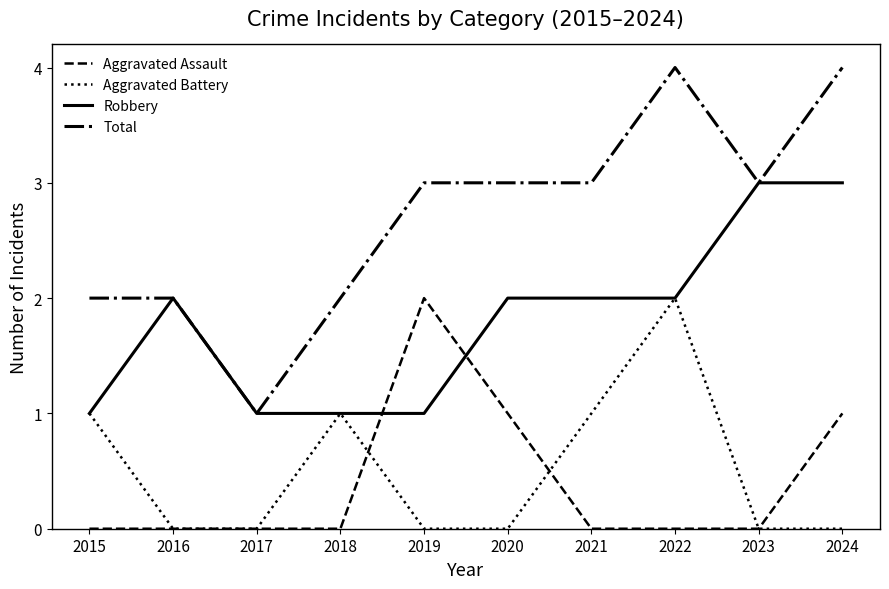

Count the number of data series in this chart.

4